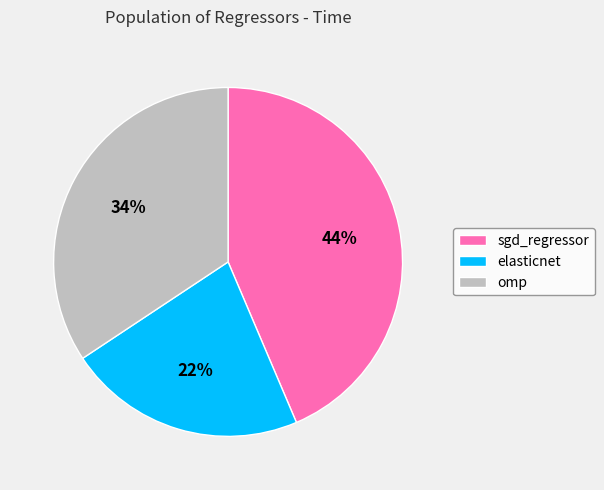

Count the number of slices in the pie.

3